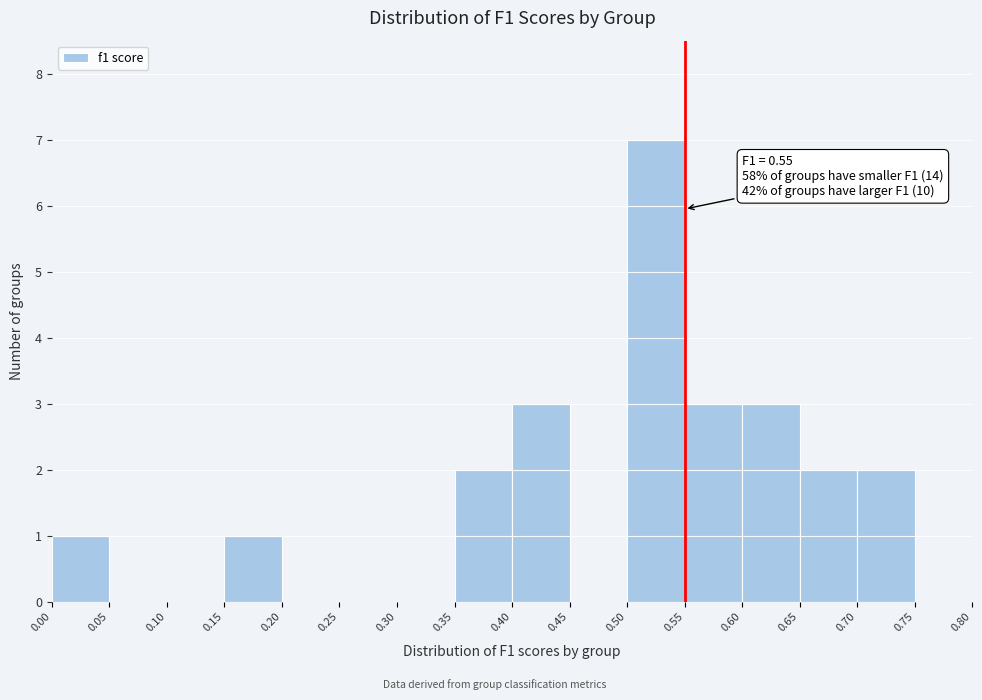

Over which range of the x-axis is the bar tallest?

0.50 to 0.55